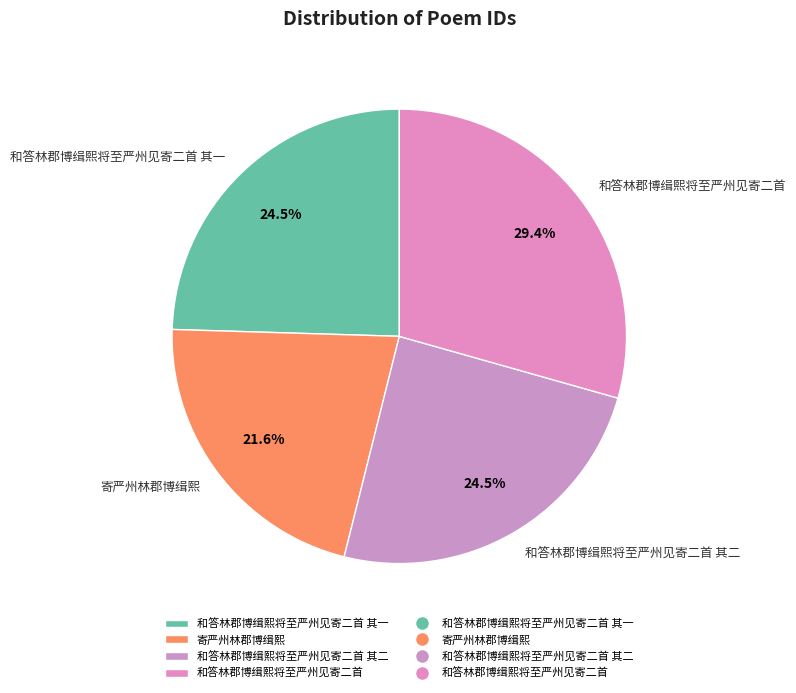

Combined, what portion of the pie is 和答林郡博缉熙将至严州见寄二首 其二 and 和答林郡博缉熙将至严州见寄二首 其一?

49.0%